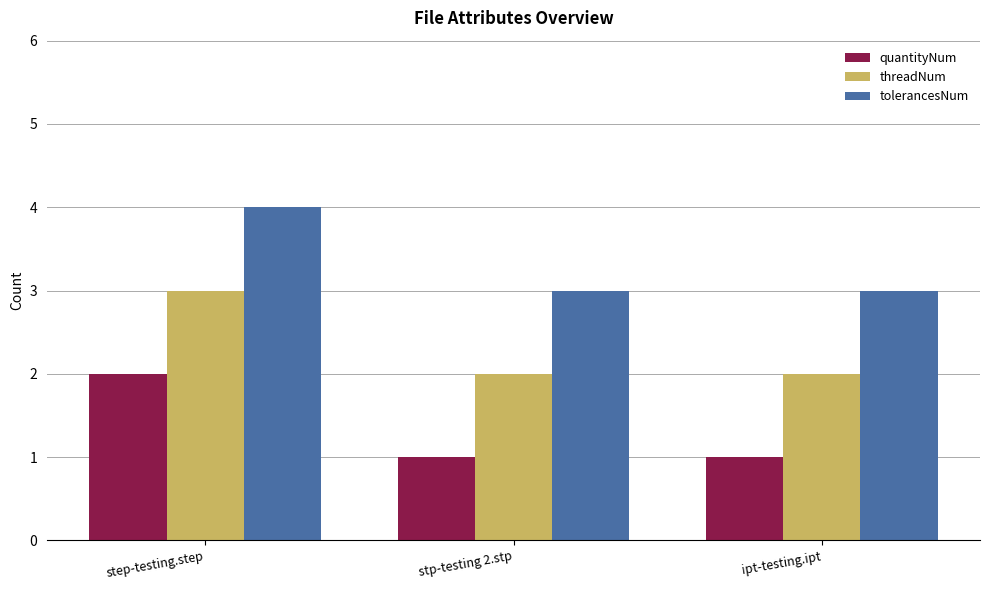

The value of threadNum at stp-testing 2.stp is 2. True or false?

True